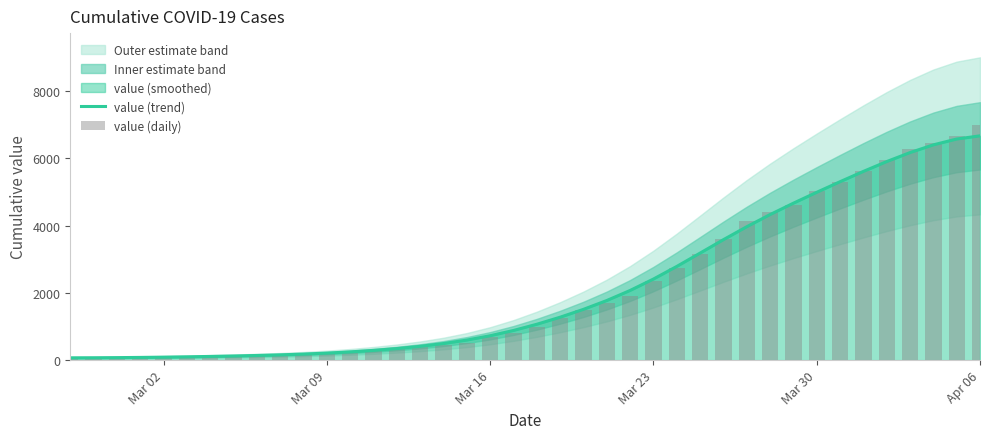

What is the value of the value (trend) bar at the 38th from the left?

6404.4